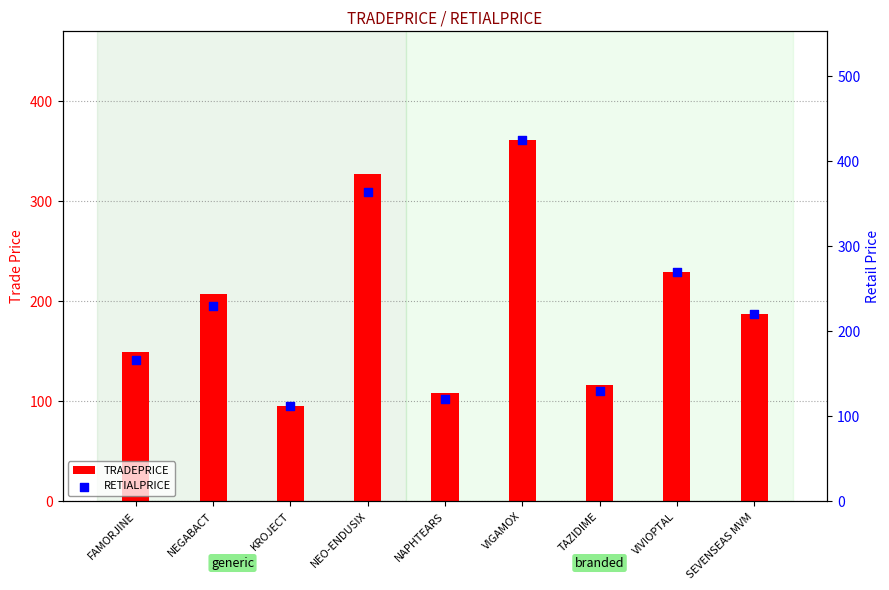

At how many categories does at least one series exceed 212?

5